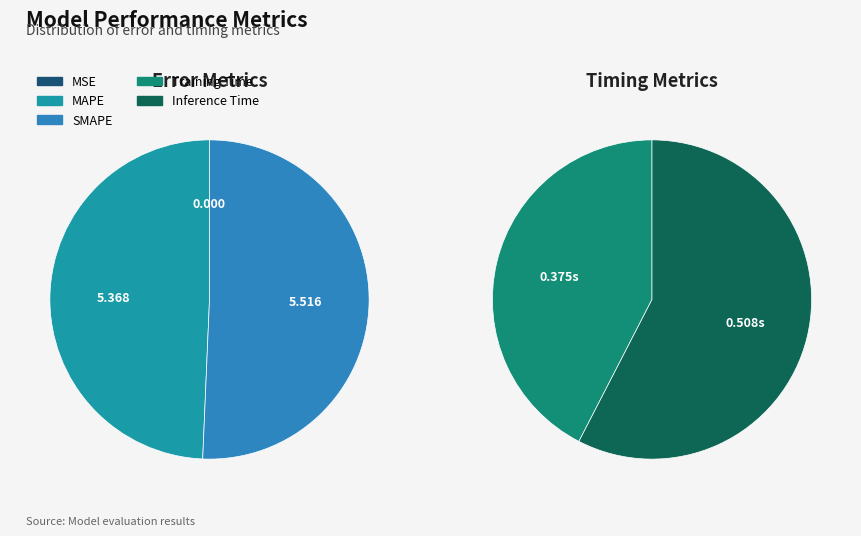

Do Training Time and Inference Time together represent more than half of the pie?

No